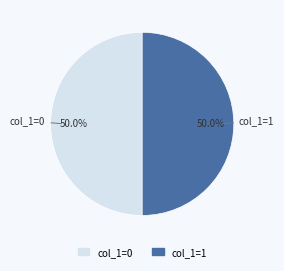

Combined, what portion of the pie is col_1=0 and col_1=1?

100.0%